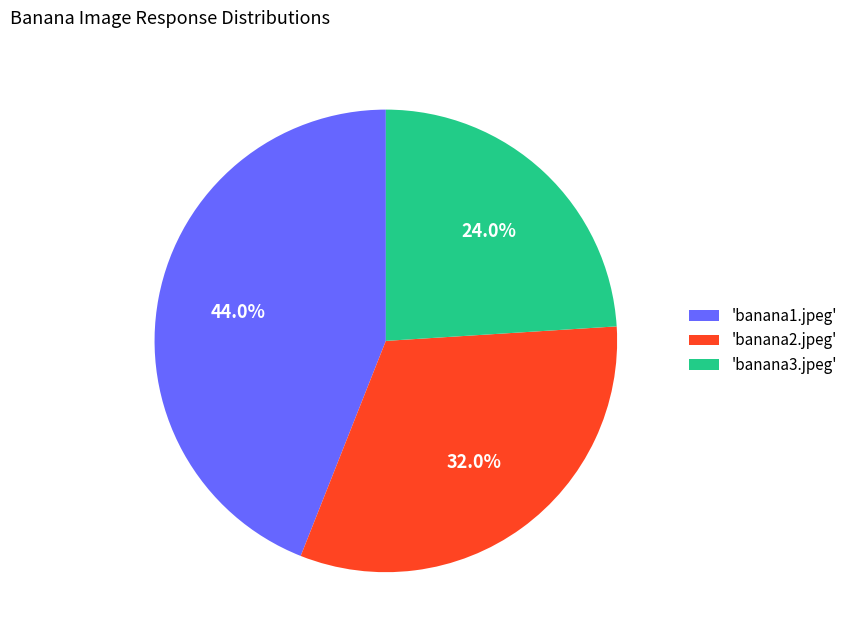

Does any single category account for the majority?

No